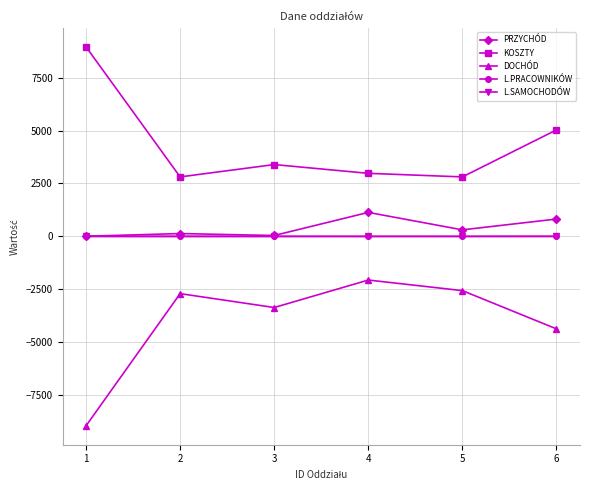

The value of DOCHÓD at 5 is -4208.8. True or false?

False